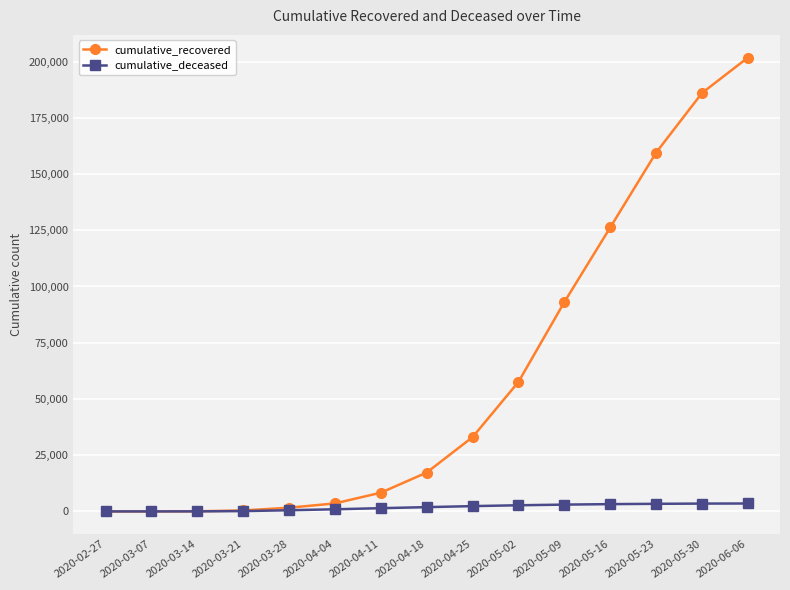

What is the label of the 6th point from the right?

2020-05-02